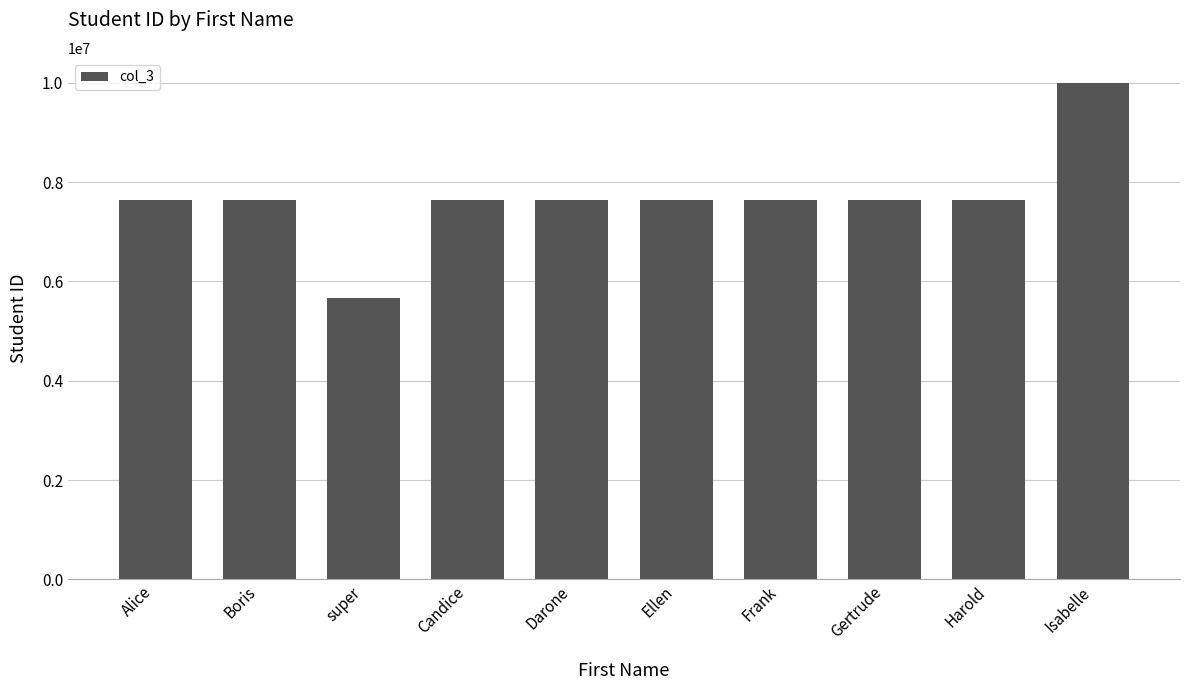

What is the ratio of the value at Gertrude to the value at Candice?

1.0